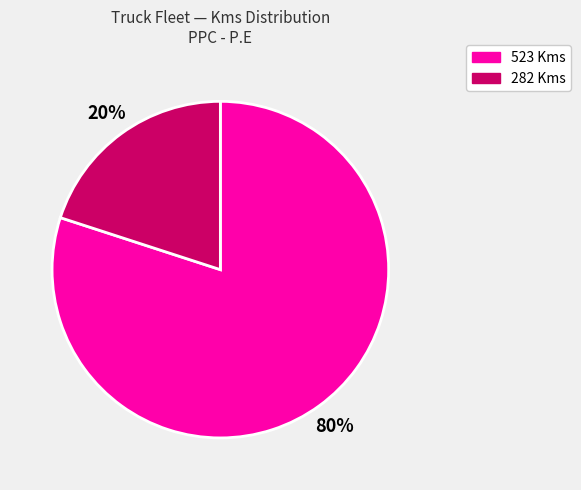

Between 523 Kms and 282 Kms, which is larger?

523 Kms